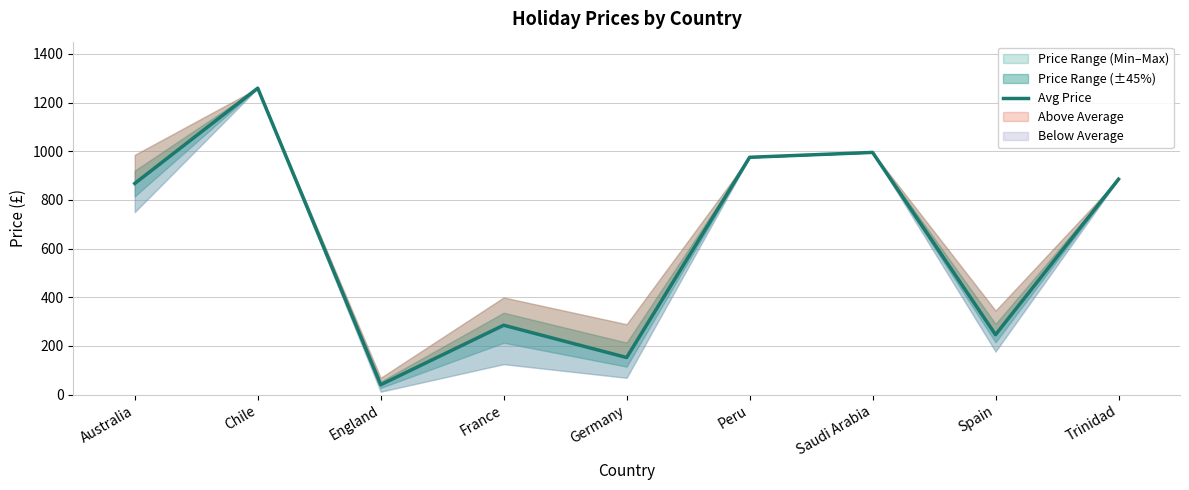

What is the smallest value displayed?

40.5